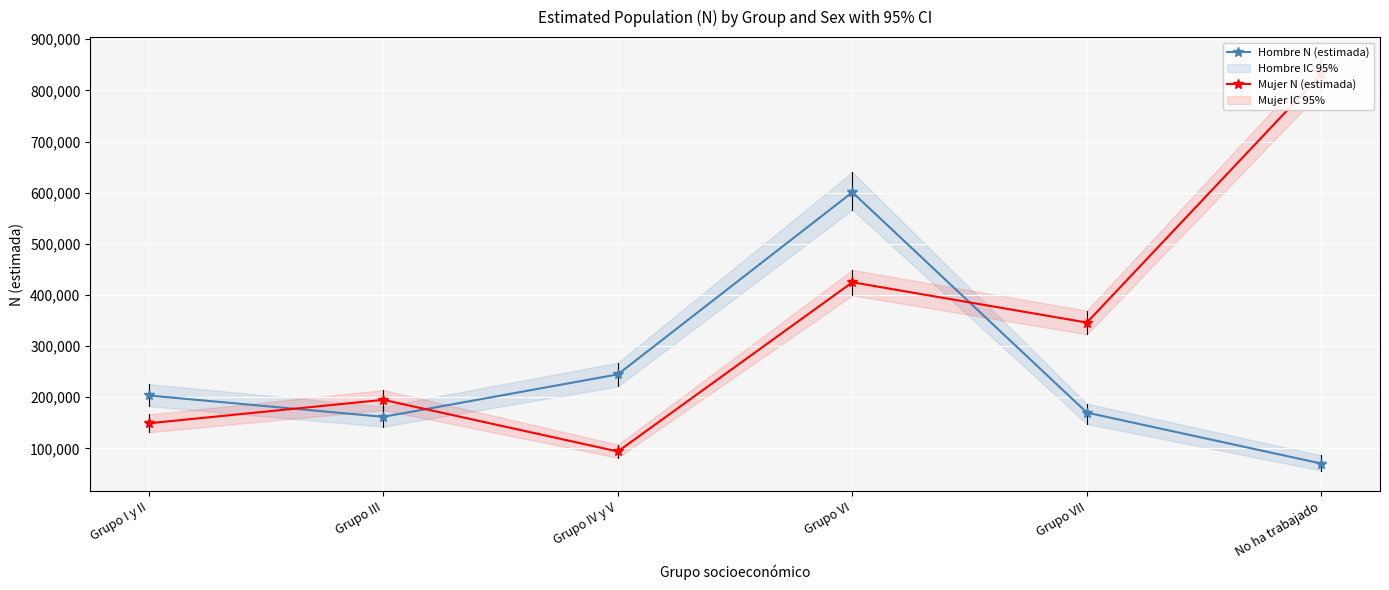

True or false: Hombre N (estimada) has a value of 382205 at Grupo VI.

False